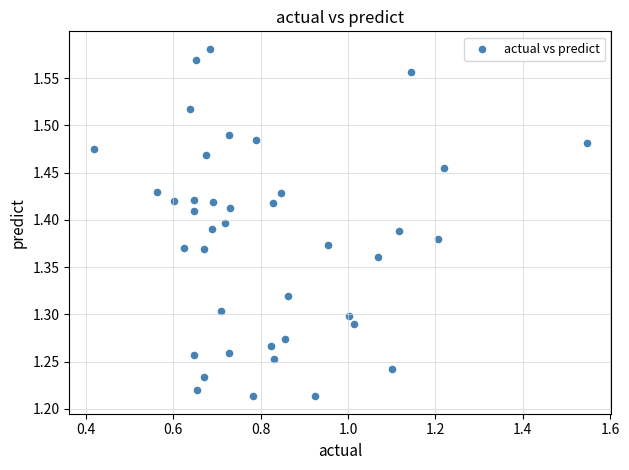

What is the range of X values (max minus min)?

1.1